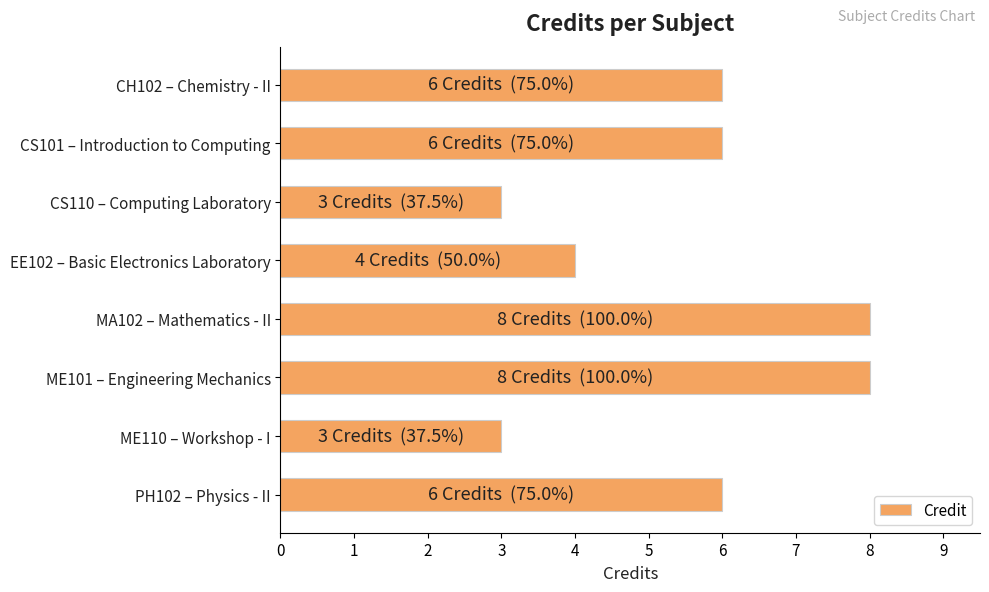

Is it true that the value at CS110 – Computing Laboratory is 3?

True